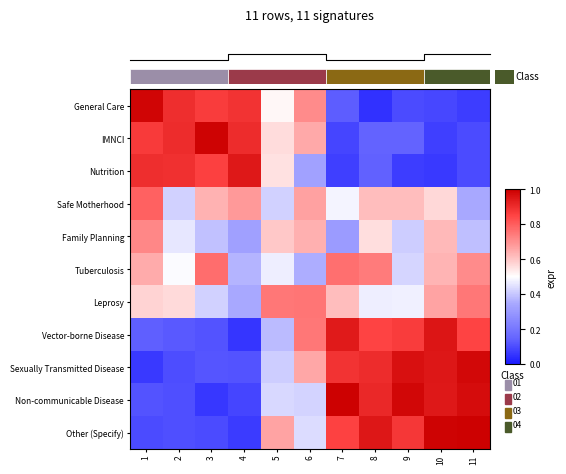

At which label is Tuberculosis closest to 0?

6